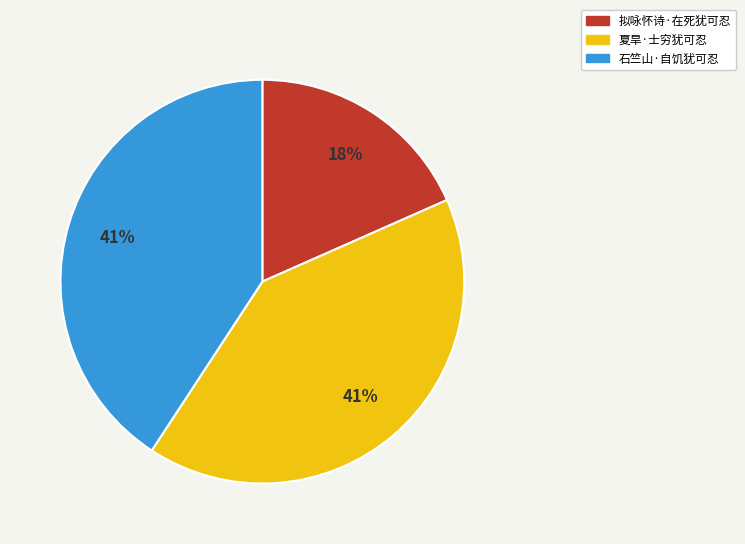

To the nearest percent, what percentage of the pie is 夏旱·士穷犹可忍?

41%